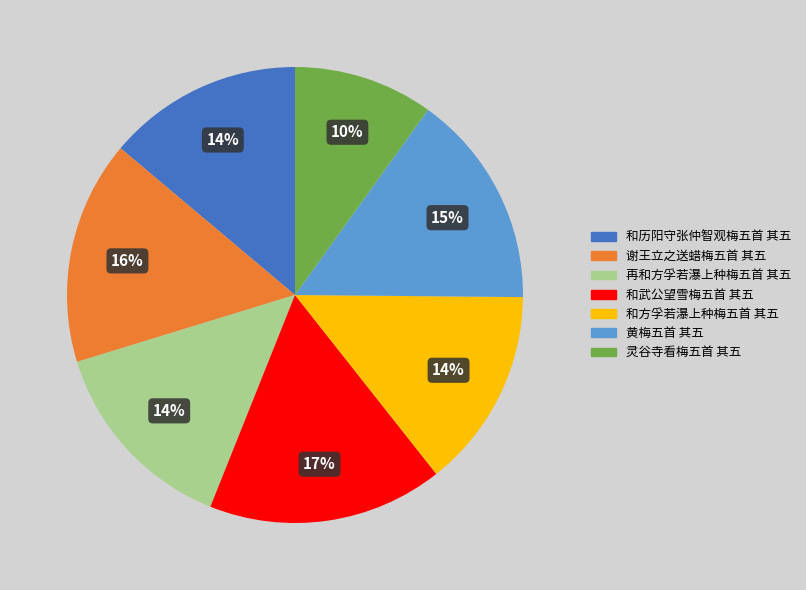

Which category has the biggest portion of the pie?

和武公望雪梅五首 其五